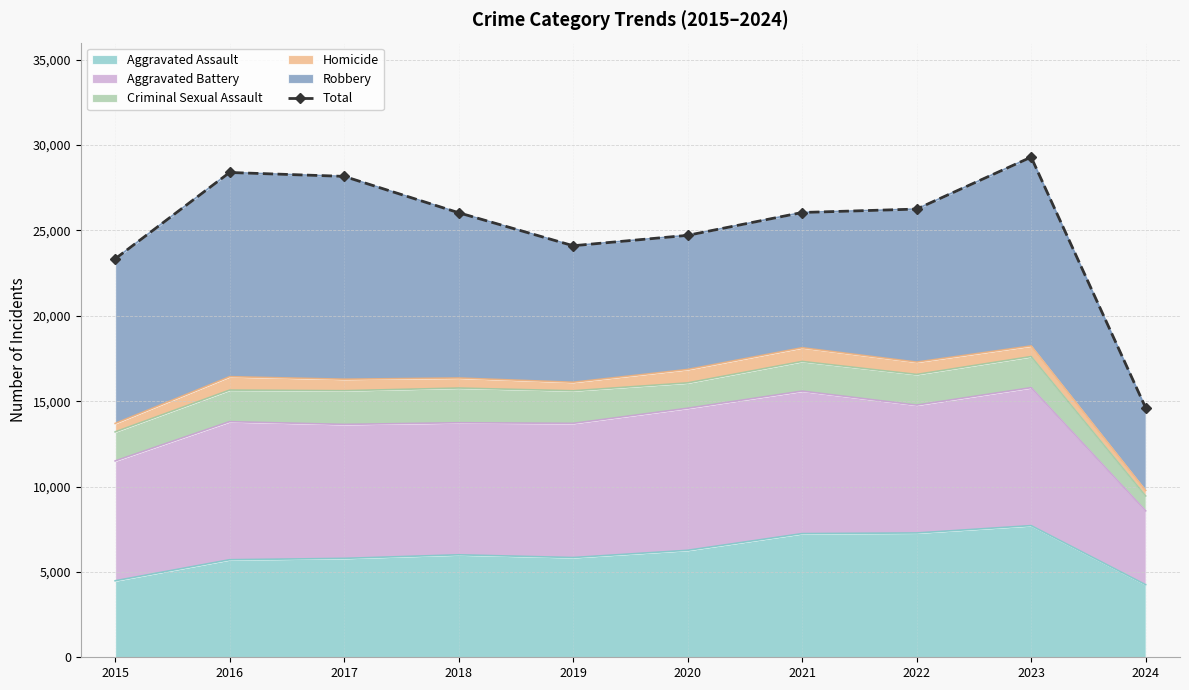

List the labels in order of value, largest first.

2023, 2016, 2017, 2022, 2021, 2018, 2020, 2019, 2015, 2024